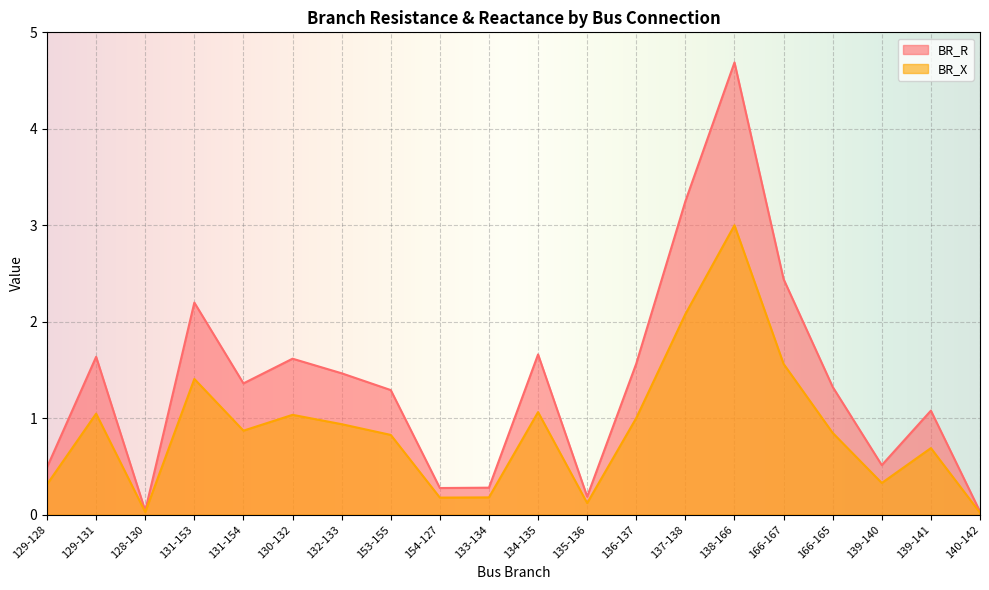

Rank the series by their average value, from lowest to highest.

BR_X, BR_R